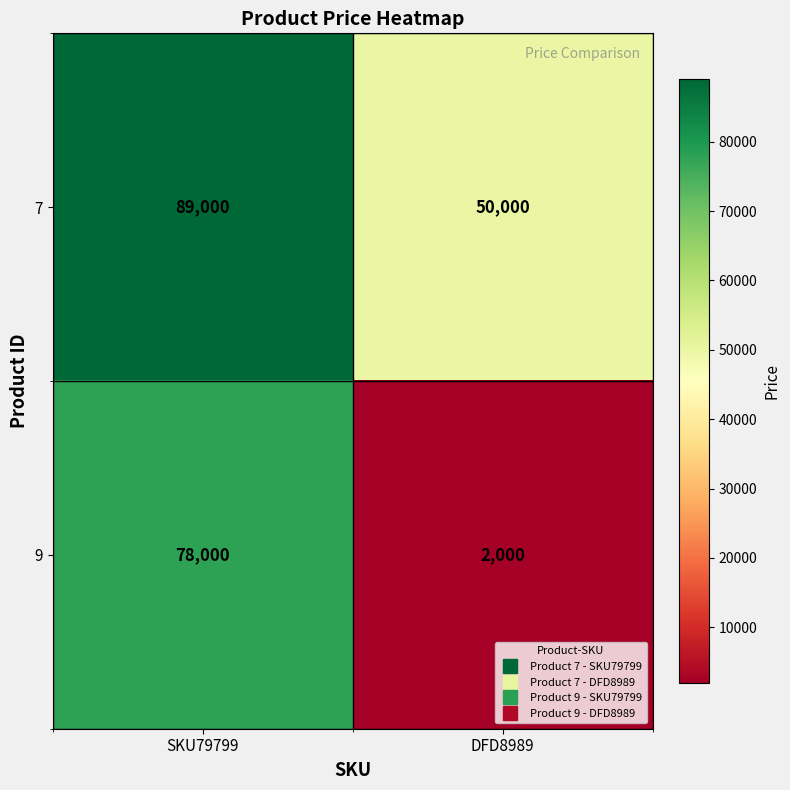

Is it true that 7 equals 26577 at SKU79799?

False